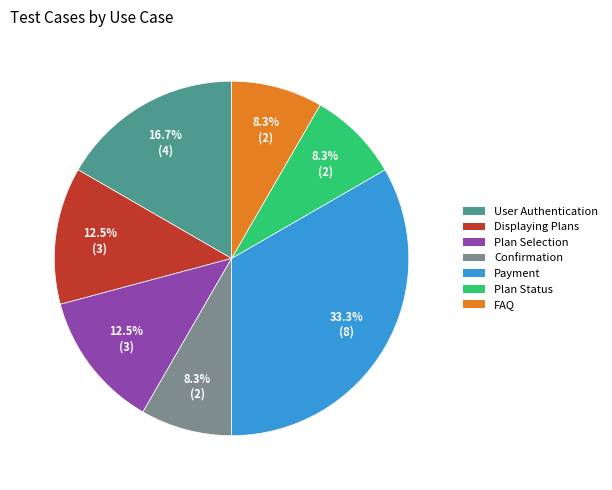

Combined, do User Authentication and Plan Selection account for over 50%?

No